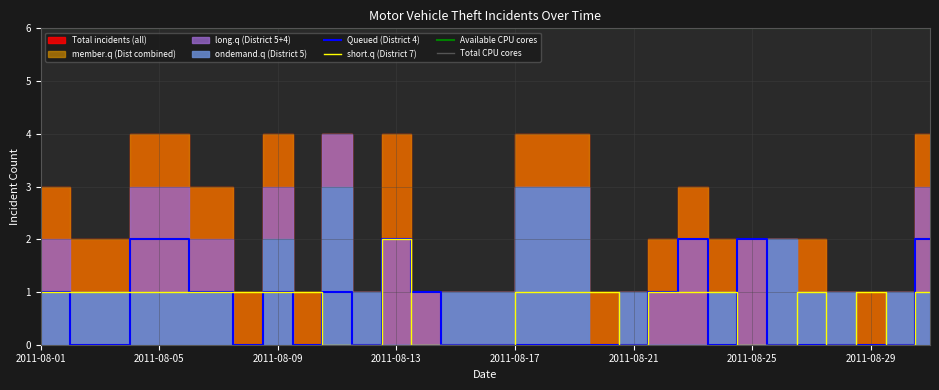

At 08/09/2011, list the series in order from largest to smallest.

Total incidents (all), District 5, District 7, District 4